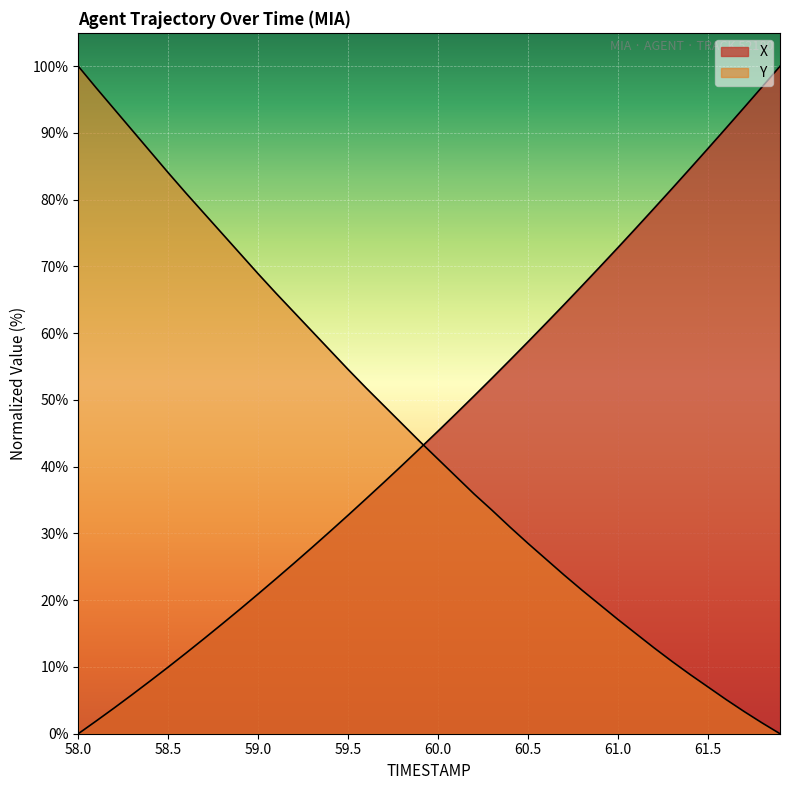

How many lines are shown in the chart?

2